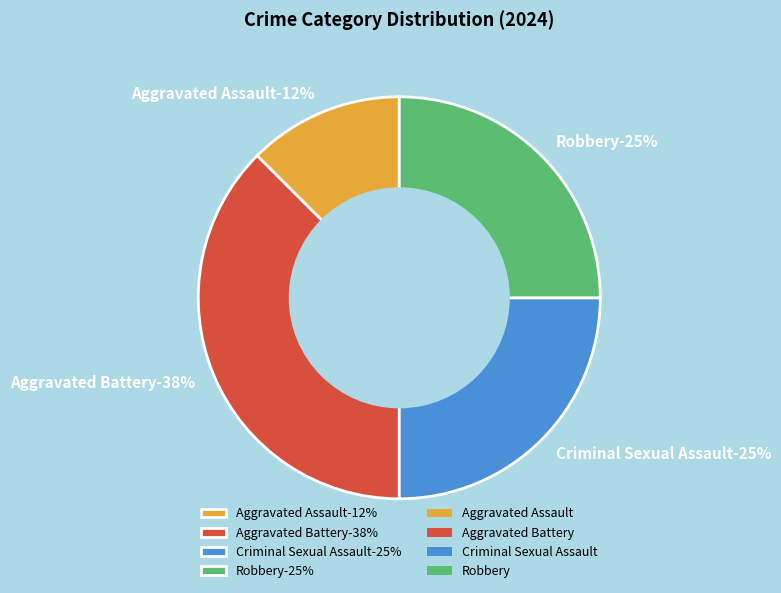

To the nearest percent, what portion does Criminal Sexual Assault represent?

25%